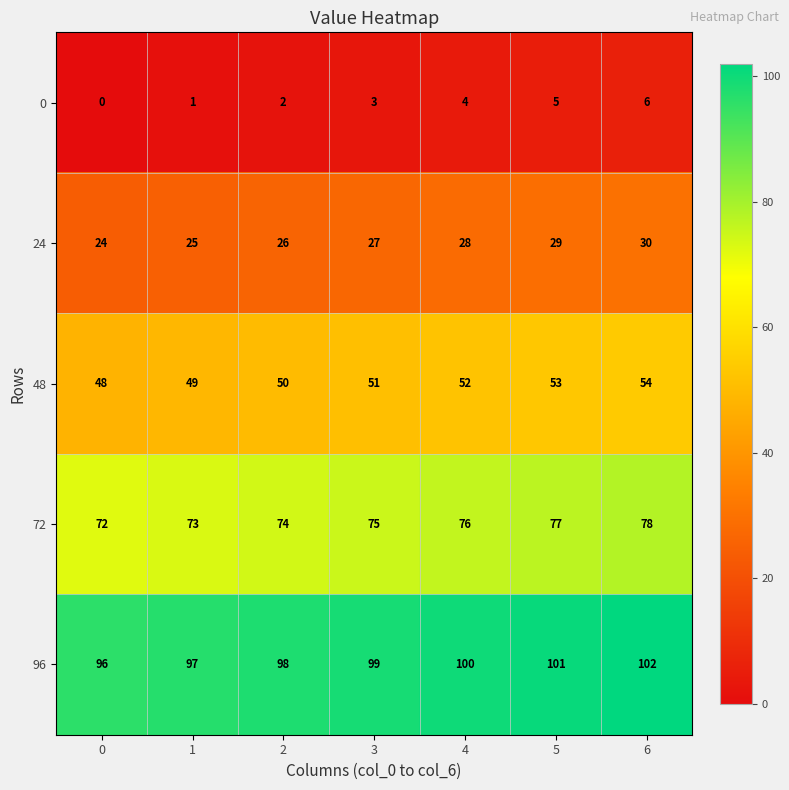

True or false: 72 has a value of 78 at 6.

True